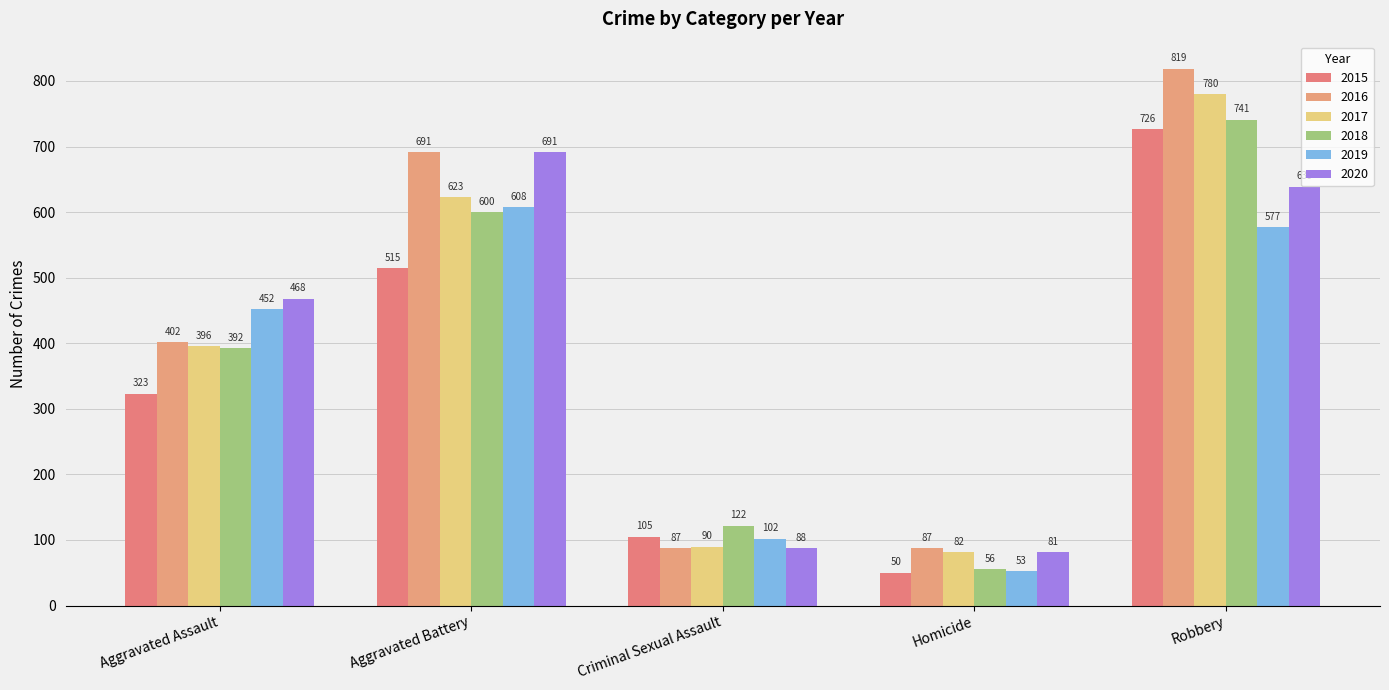

True or false: 2015 has a value of 726 at Robbery.

True